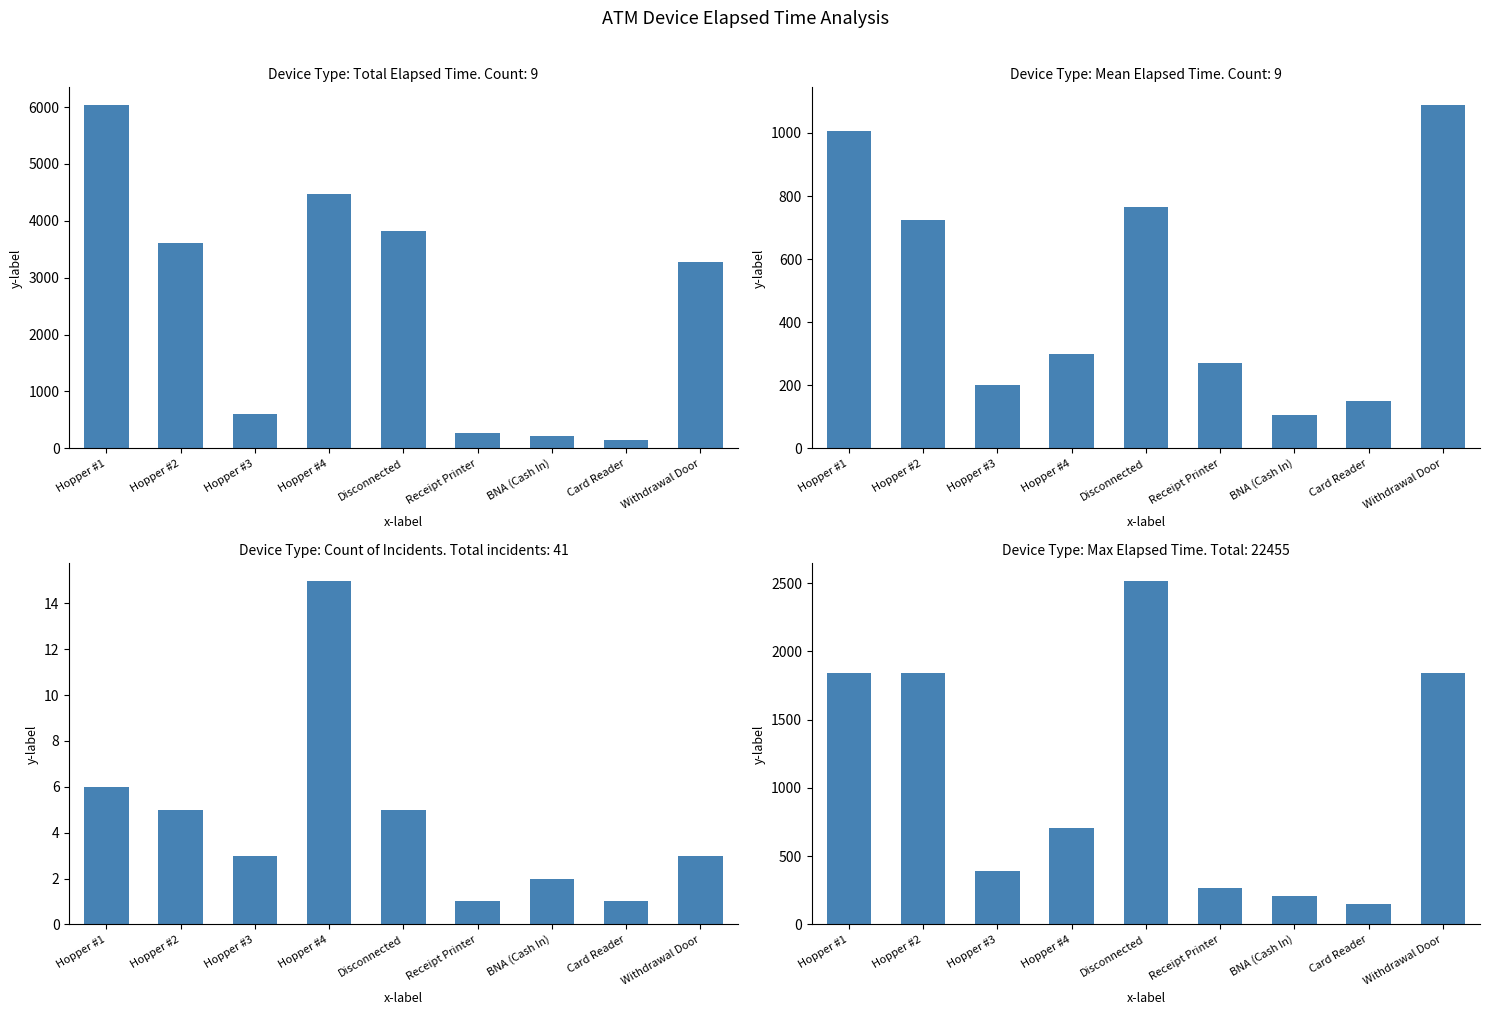

List the labels in order of value, smallest first.

Card Reader, BNA (Cash In), Receipt Printer, Hopper #3, Hopper #4, Hopper #1, Hopper #2, Withdrawal Door, Disconnected